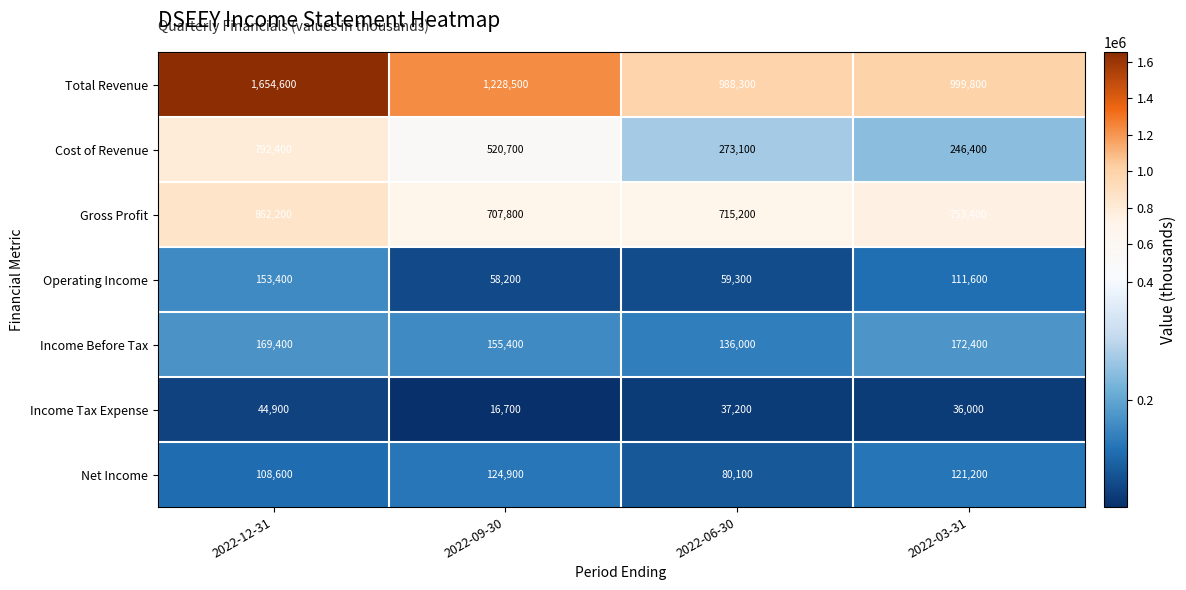

Reading left to right, what are all the values shown in this chart?

Total Revenue: 2022-12-31=1654600	2022-09-30=1228500	2022-06-30=988300	2022-03-31=999800
Cost of Revenue: 2022-12-31=792400	2022-09-30=520700	2022-06-30=273100	2022-03-31=246400
Gross Profit: 2022-12-31=862200	2022-09-30=707800	2022-06-30=715200	2022-03-31=753400
Operating Income: 2022-12-31=153400	2022-09-30=58200	2022-06-30=59300	2022-03-31=111600
Income Before Tax: 2022-12-31=169400	2022-09-30=155400	2022-06-30=136000	2022-03-31=172400
Income Tax Expense: 2022-12-31=44900	2022-09-30=16700	2022-06-30=37200	2022-03-31=36000
Net Income: 2022-12-31=108600	2022-09-30=124900	2022-06-30=80100	2022-03-31=121200